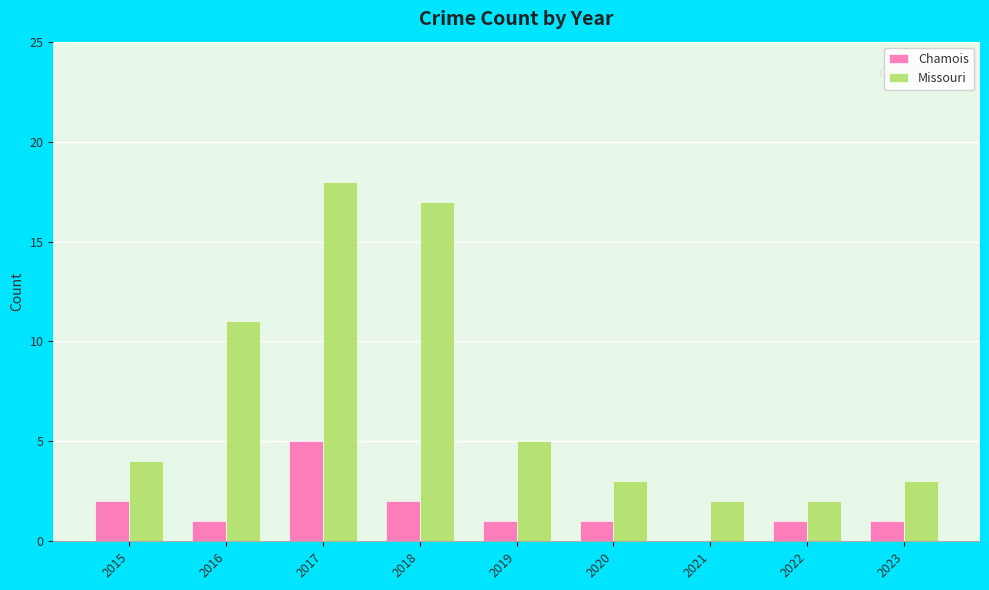

Is the value of Chamois at 2023 greater than the value of Missouri at 2023?

No